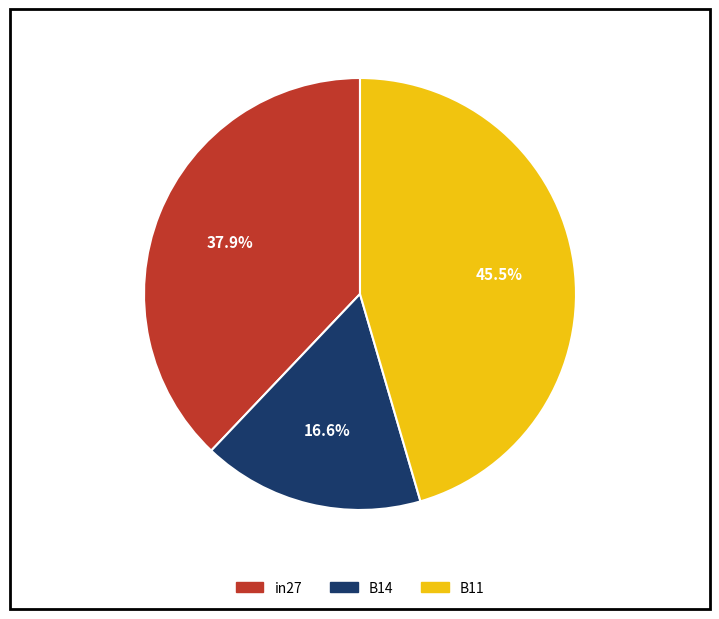

Which category has the smallest portion of the pie?

B14